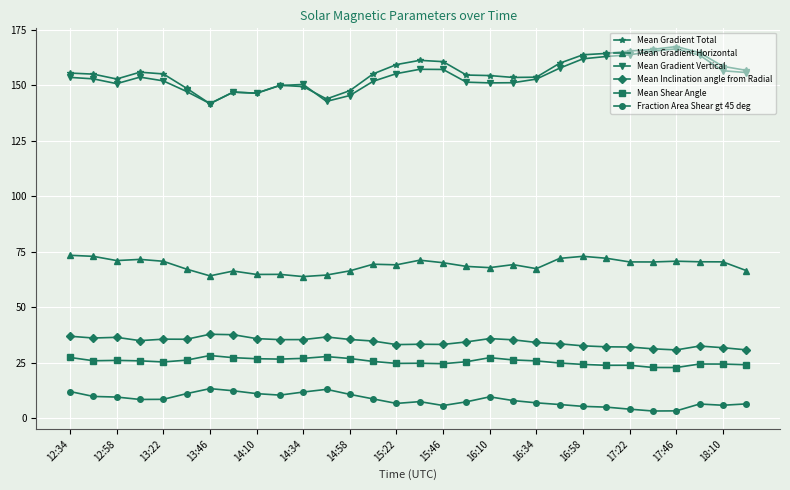

Count the number of data series in this chart.

6